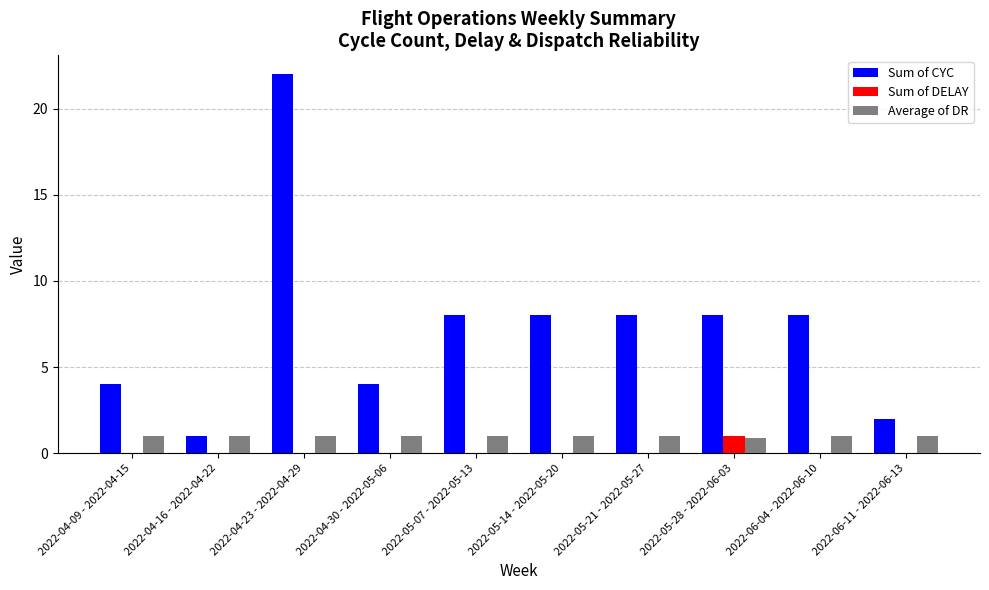

What is the sum of the Sum of CYC values at 2022-06-04 - 2022-06-10 and 2022-05-28 - 2022-06-03?

16.0